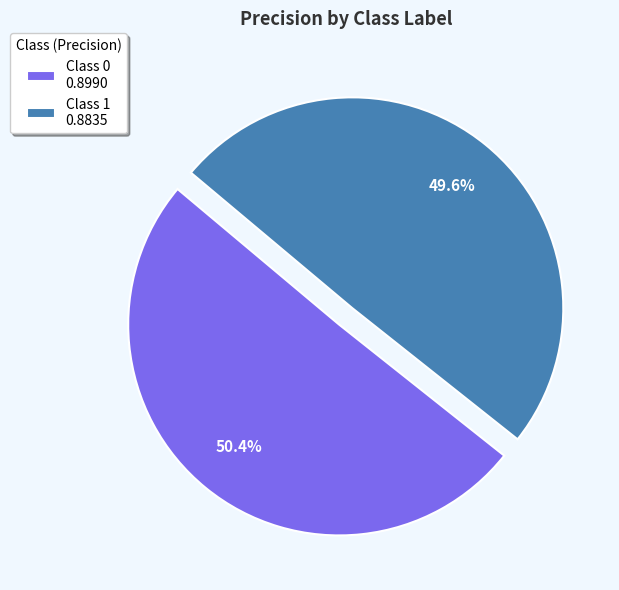

Which category has the smallest portion of the pie?

Class 1 0.8835